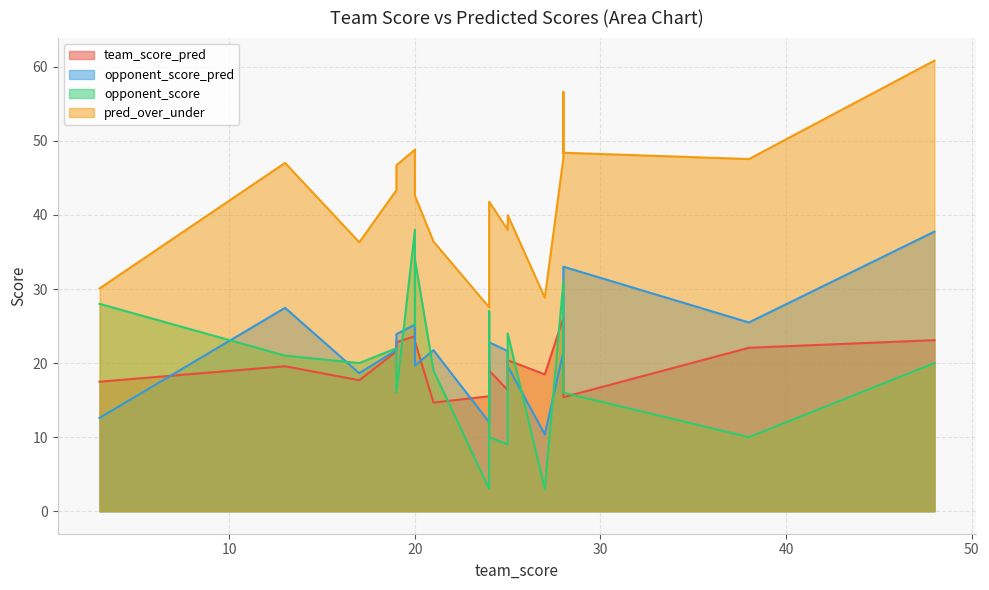

List the series in order of their peak value, highest first.

pred_over_under, opponent_score, opponent_score_pred, team_score_pred